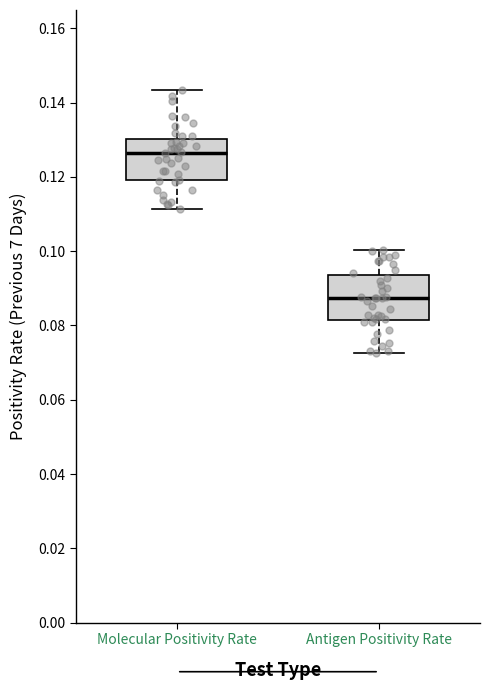

Reading left to right, transcribe this box plot: for each box, give where its median line is, the range the box spans, and where its two whiskers end, as read against the y-axis. The values are not printed on the chart, so give them approximately, as read against the axis.

Molecular Positivity Rate: median 0.126, box 0.120 to 0.130, whiskers 0.112 to 0.144
Antigen Positivity Rate: median 0.088, box 0.082 to 0.094, whiskers 0.072 to 0.100